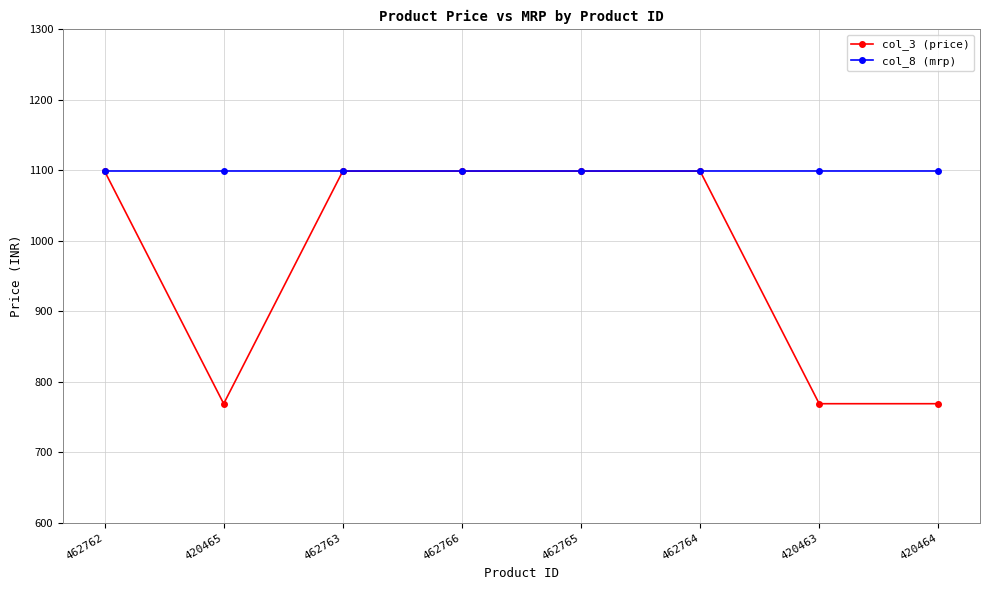

Is it true that col_3 (price) equals 1099 at 462762?

True